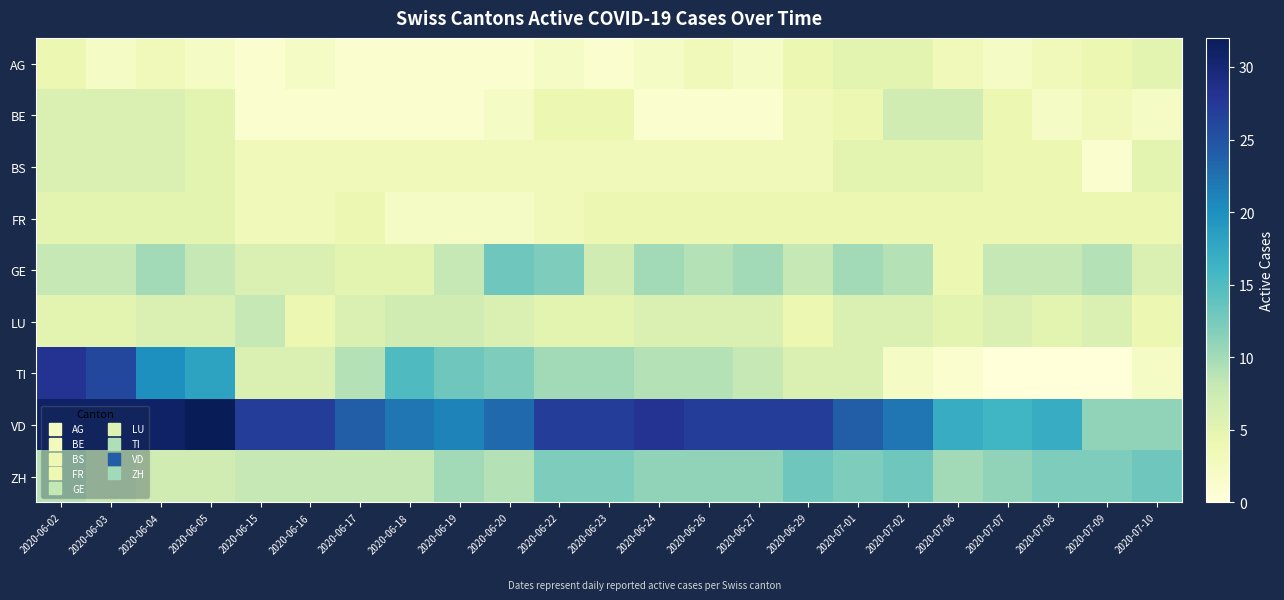

At how many categories does at least one series exceed 15?

21